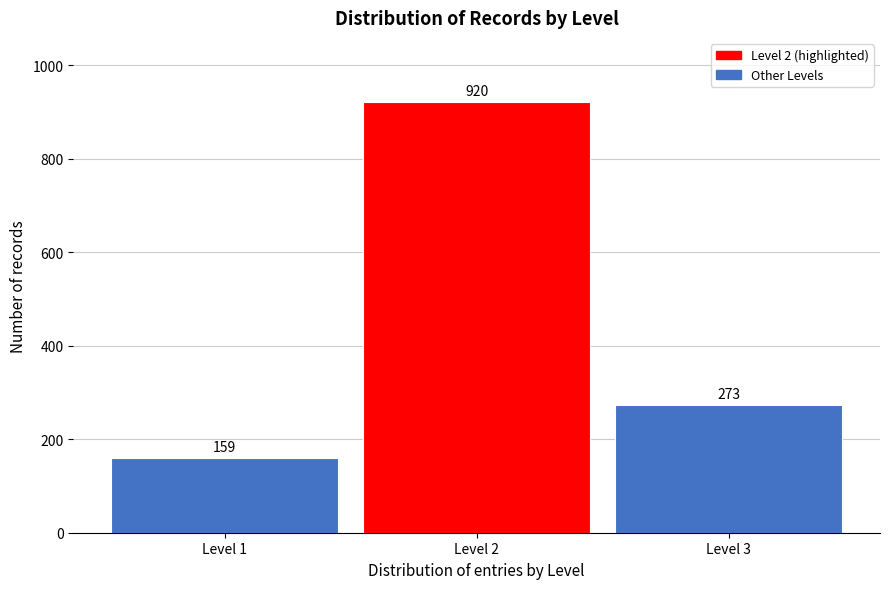

Reading right to left, list all the values displayed in this chart.

273	920	159